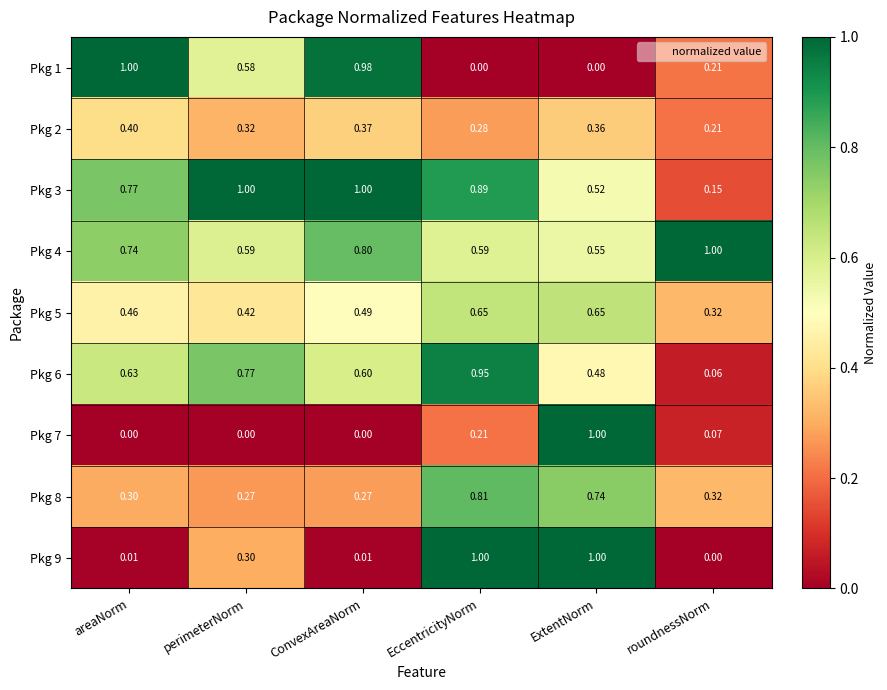

Is the value of Pkg 4 at ExtentNorm greater than the value of Pkg 5 at areaNorm?

Yes